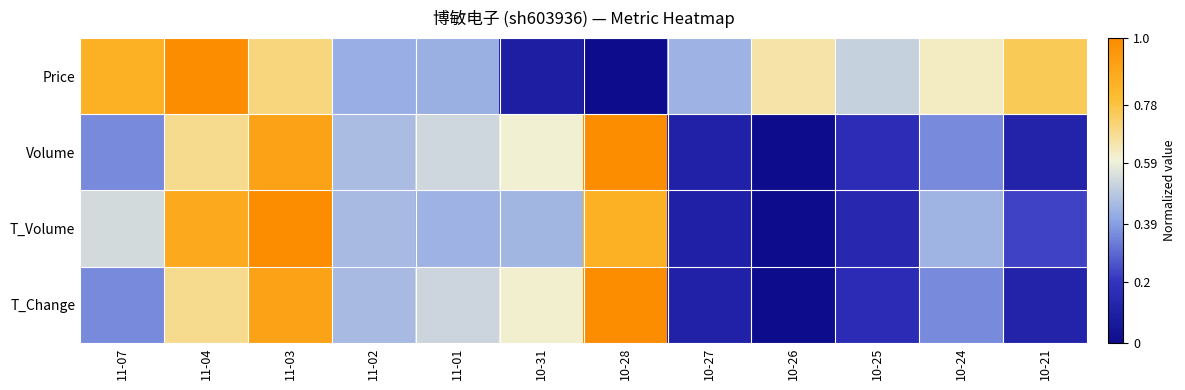

Rank the series by their maximum value, from highest to lowest.

Price, Volume, T_Volume, T_Change